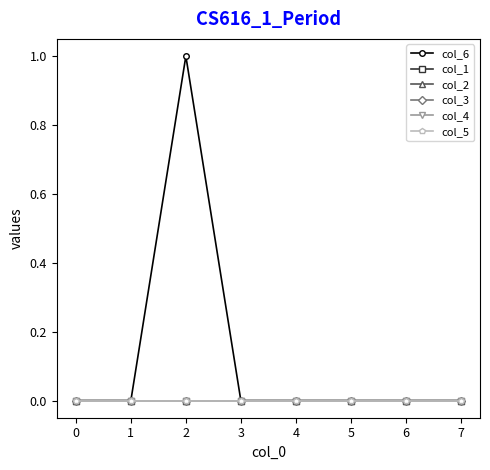

List the series in order of their peak value, highest first.

col_6, col_1, col_2, col_3, col_4, col_5